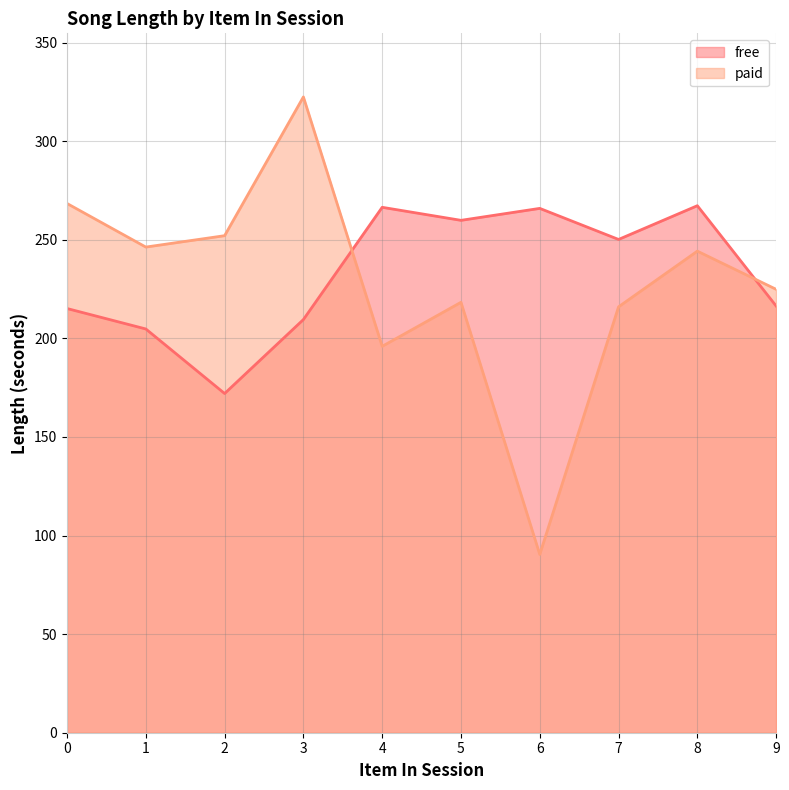

At 3, list the series in order from smallest to largest.

free, paid